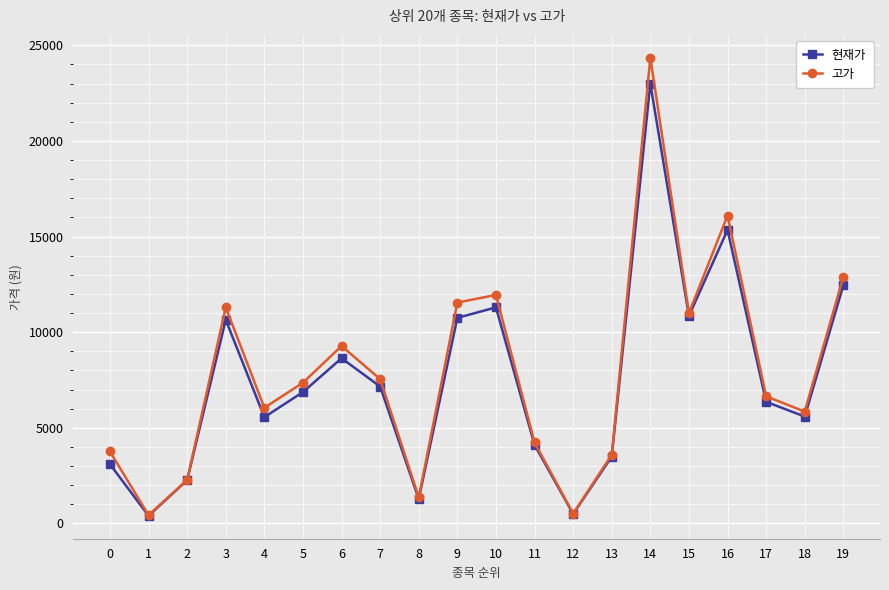

At which category is the sum across all series the highest?

14